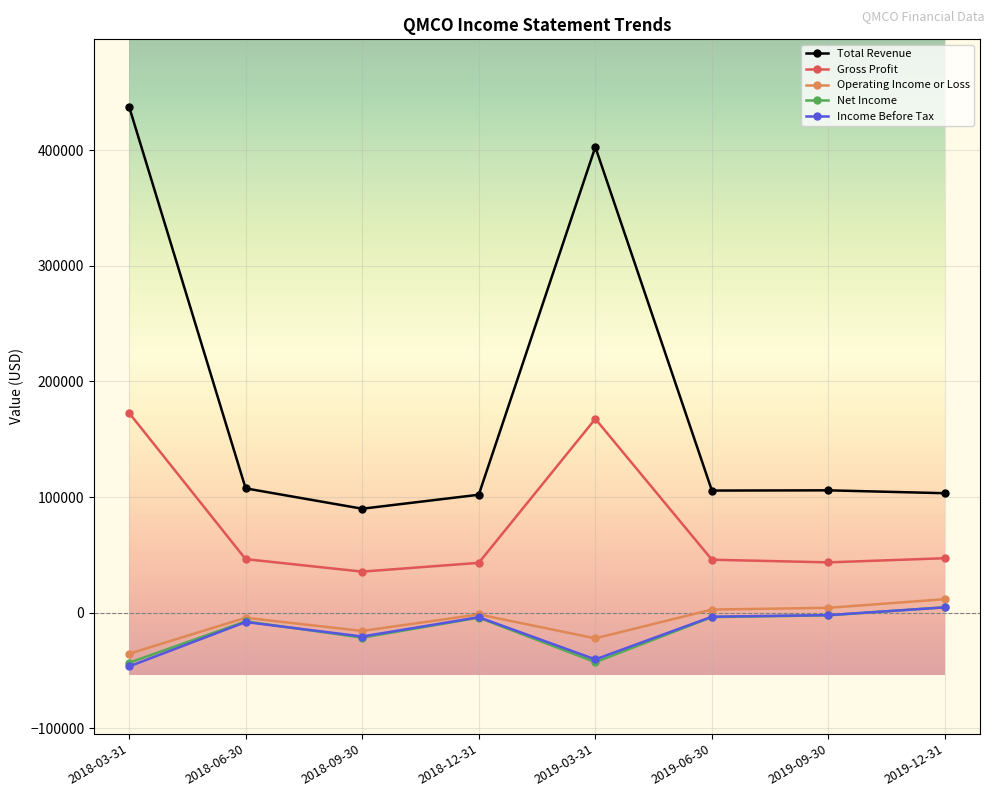

What is the difference between the maximum and minimum values in the Net Income series?

48000